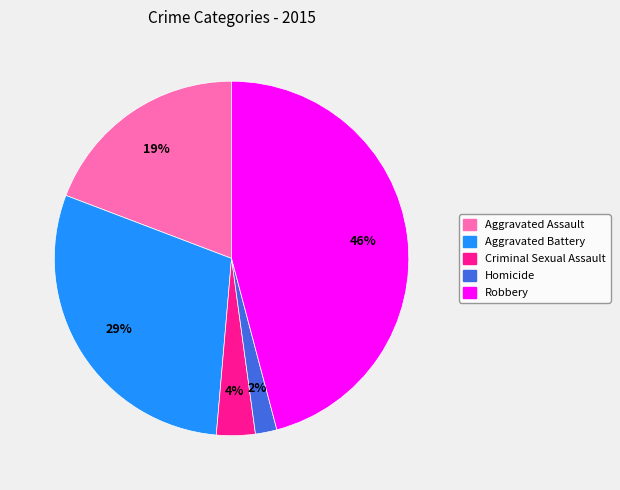

What percentage is the Aggravated Assault slice, to the nearest percent?

19%